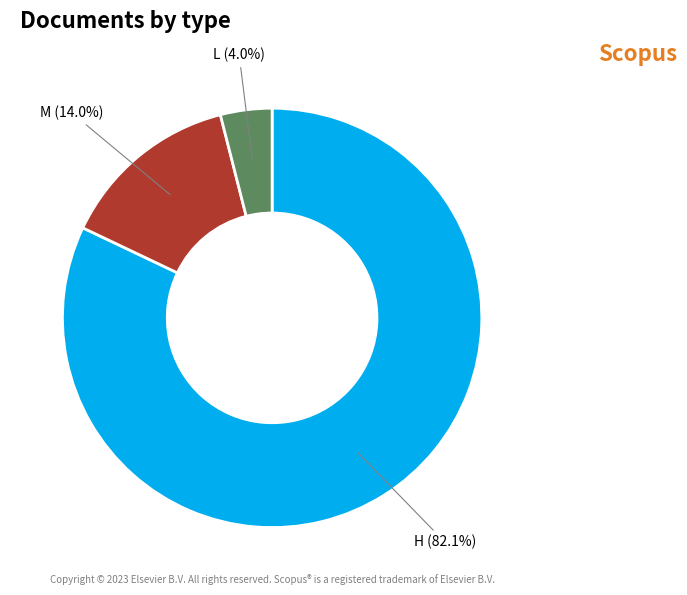

What is the largest slice in the pie chart?

H